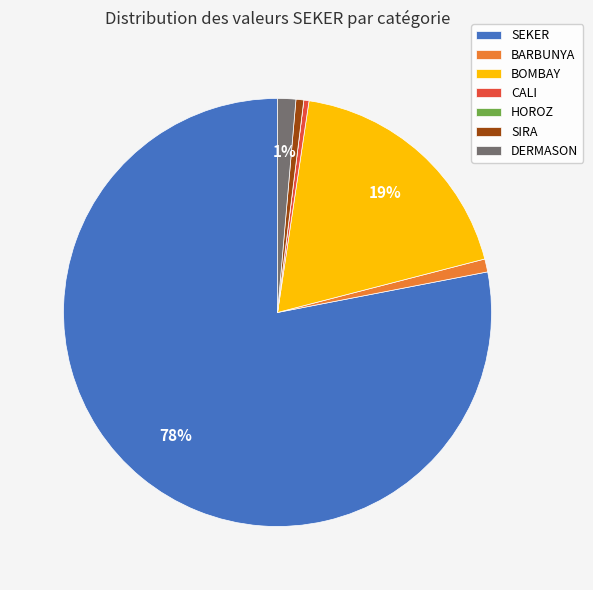

To the nearest percent, what portion does BARBUNYA represent?

1%